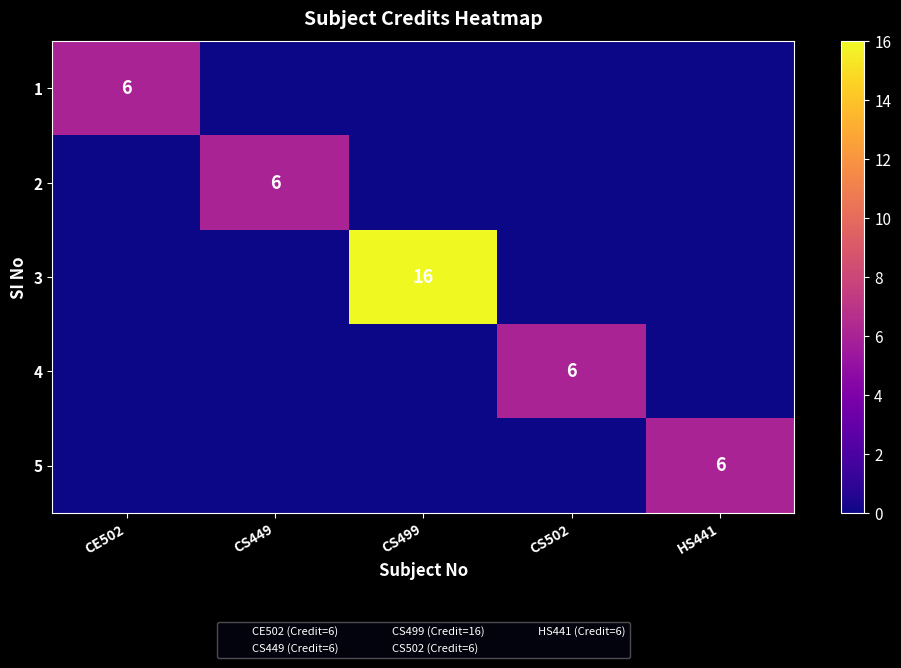

Is it true that 1 equals 2 at CE502?

False